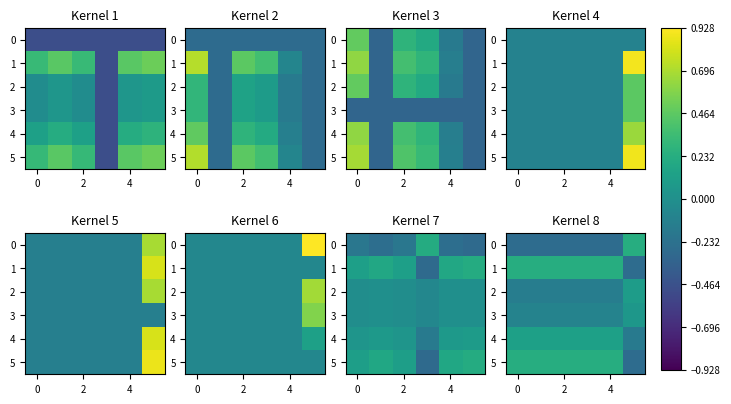

At how many categories does at least one series exceed 0?

6